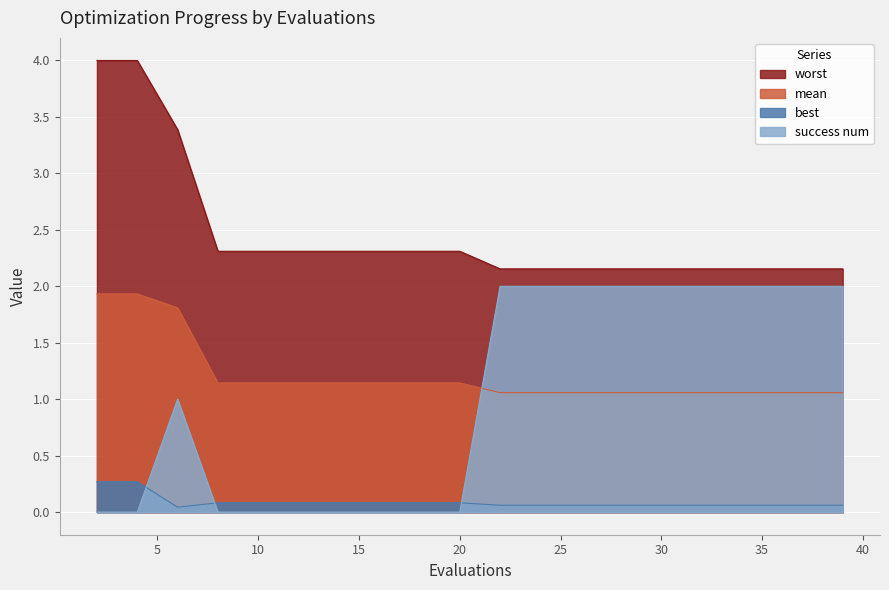

True or false: best has more than 0 points higher than both neighbors.

False